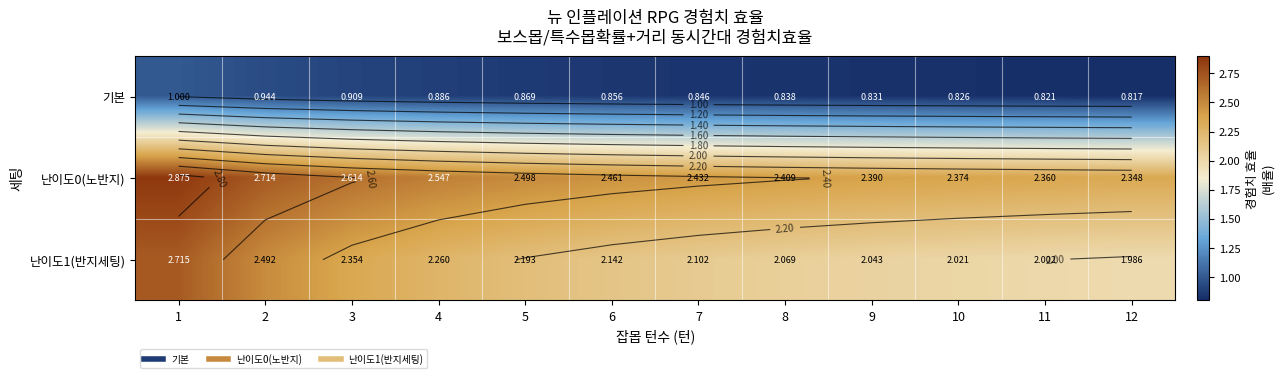

What is the difference between the second highest and second lowest values in the 기본 series?

0.1